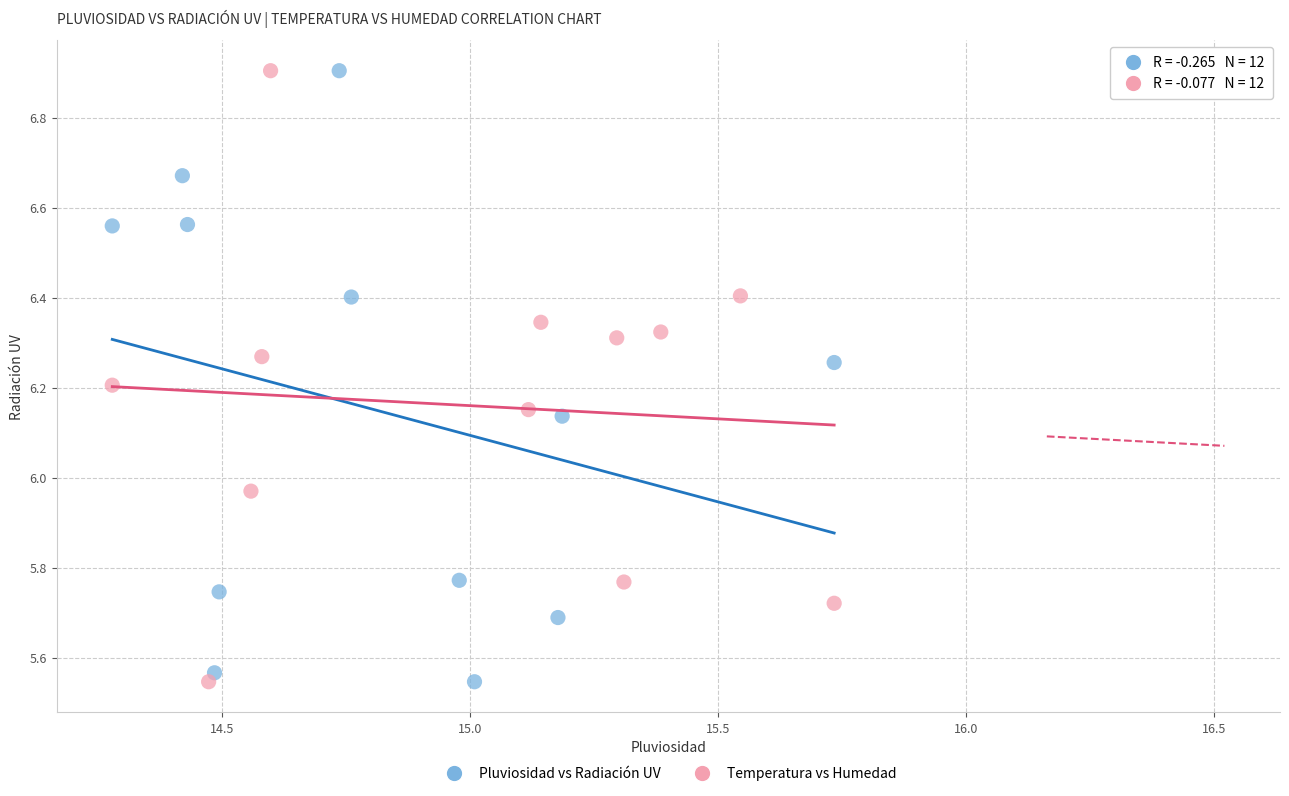

What are all the series names shown in the legend?

Pluviosidad vs Radiación UV, Temperatura vs Humedad